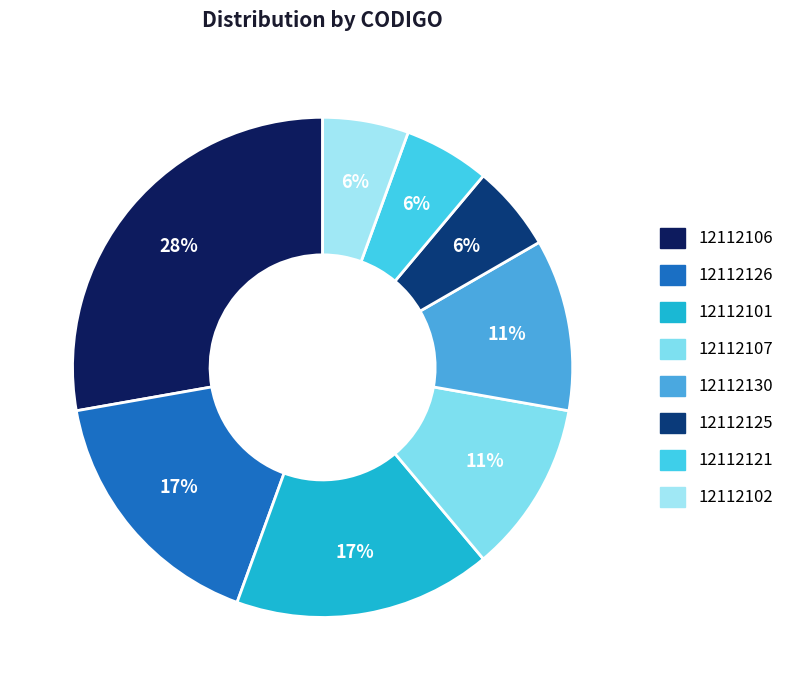

Between 12112121 and 12112102, which is larger?

12112121